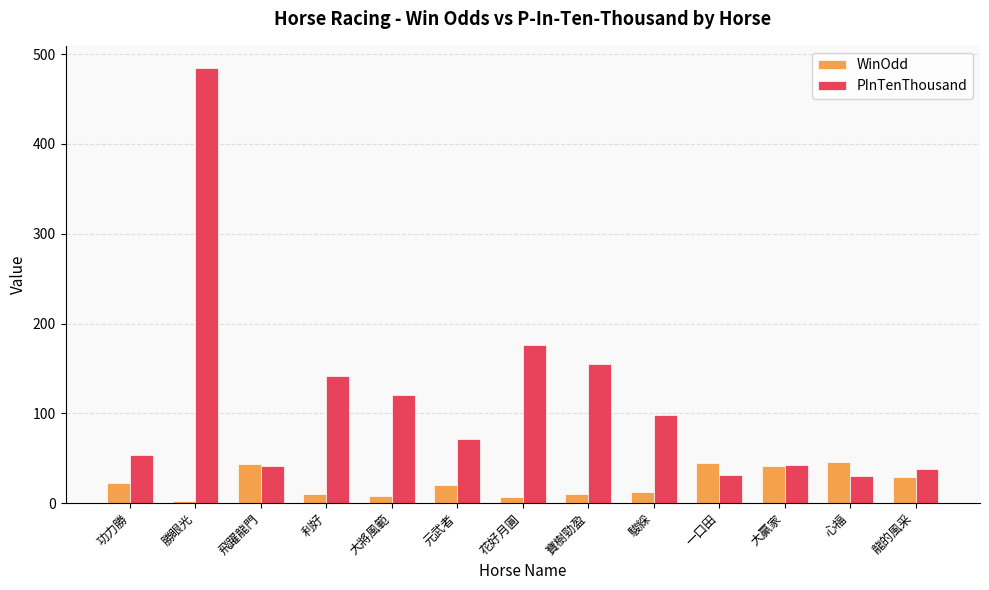

How many data points in WinOdd are less than 20?

6